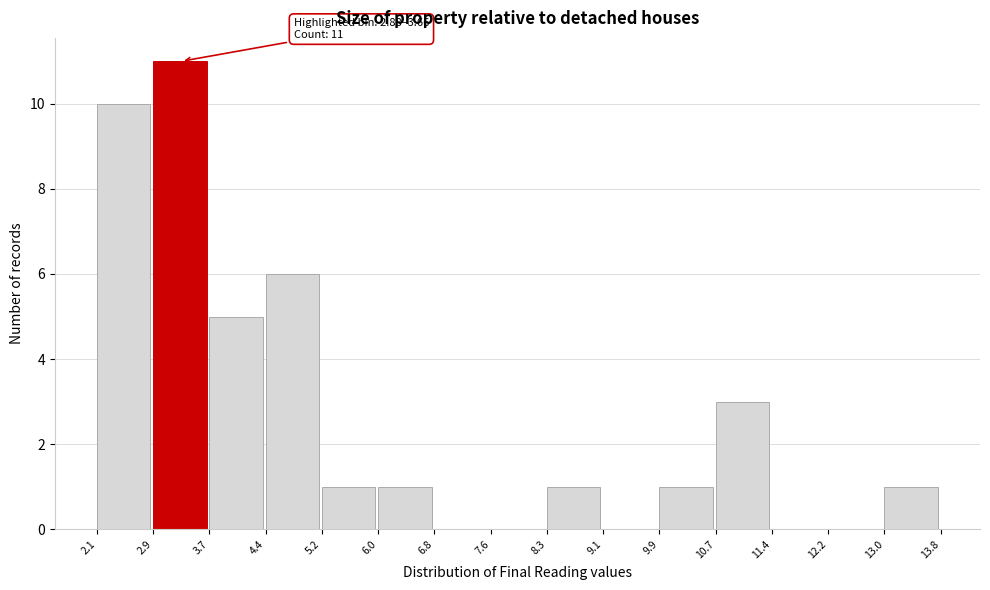

Which range on the x-axis has the tallest bar?

2.9 to 3.7